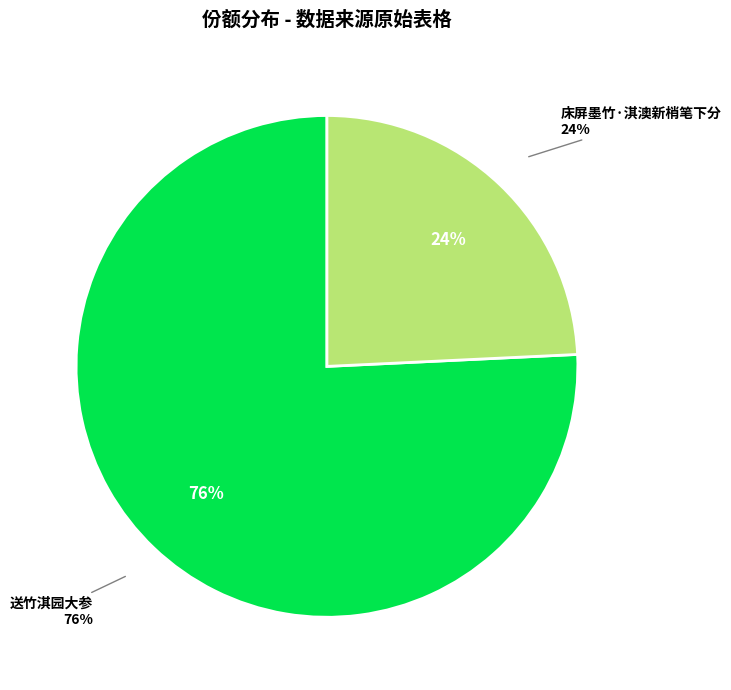

What percentage is the 送竹淇园大参 slice, to the nearest percent?

76%